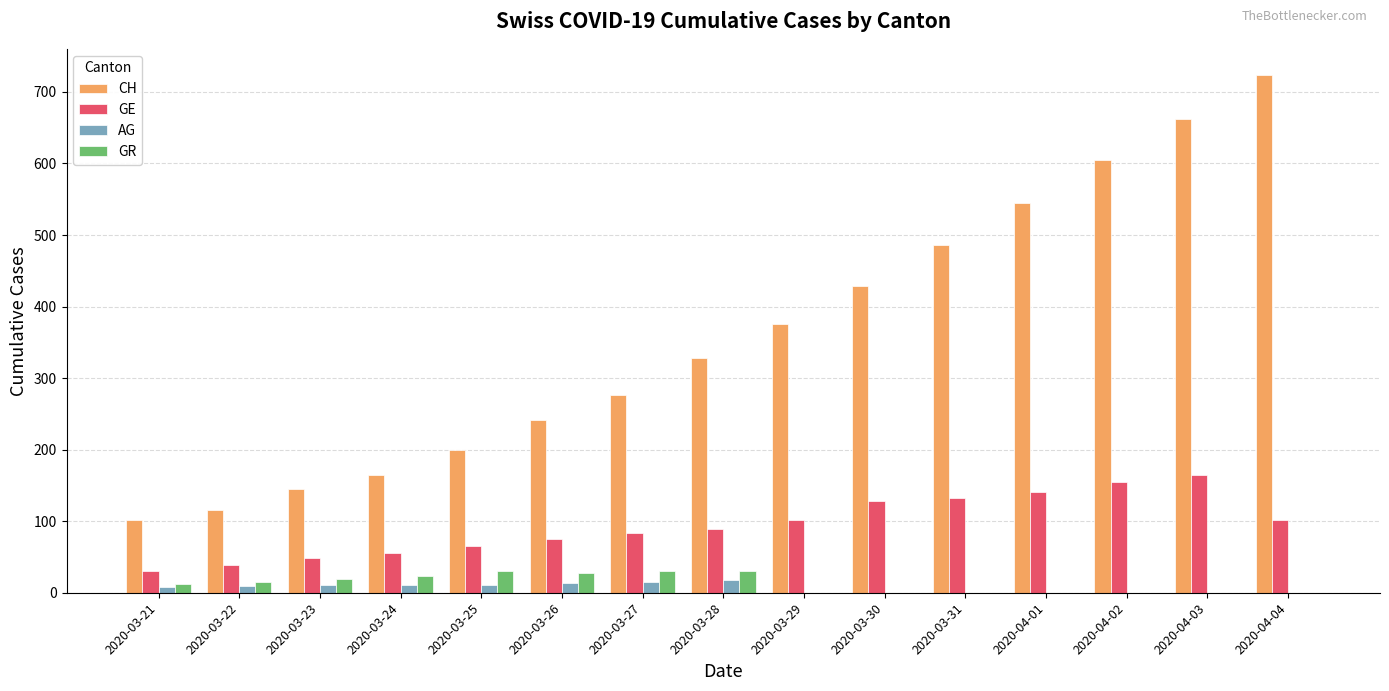

Are the bars grouped side by side (vs. stacked)?

Yes